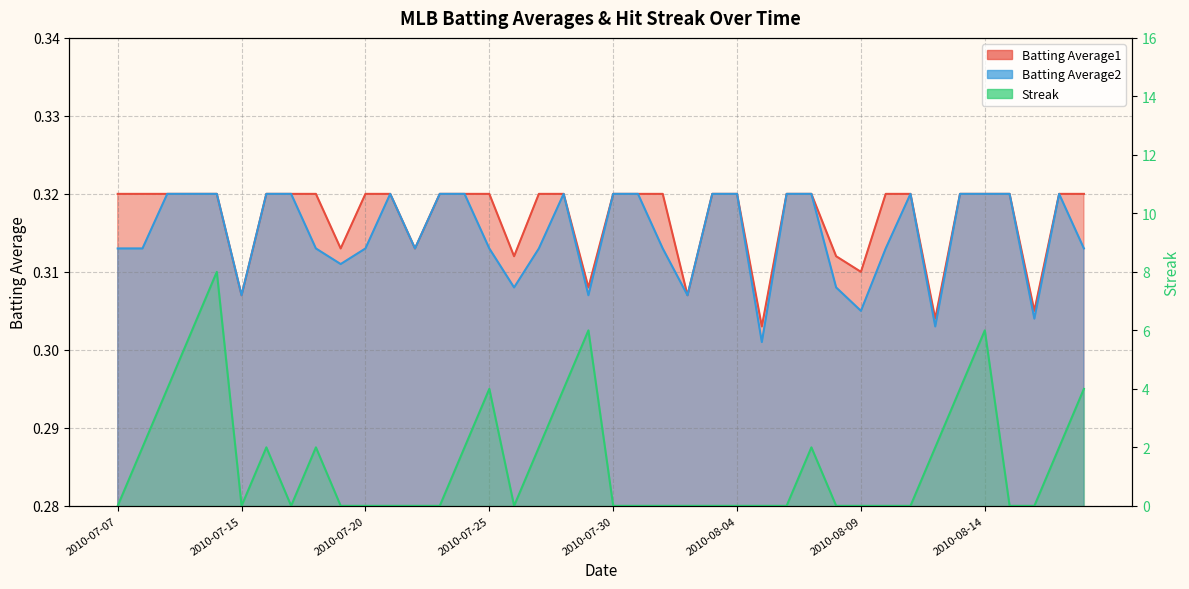

What is the difference between the second highest and minimum values in the Streak series?

6.0